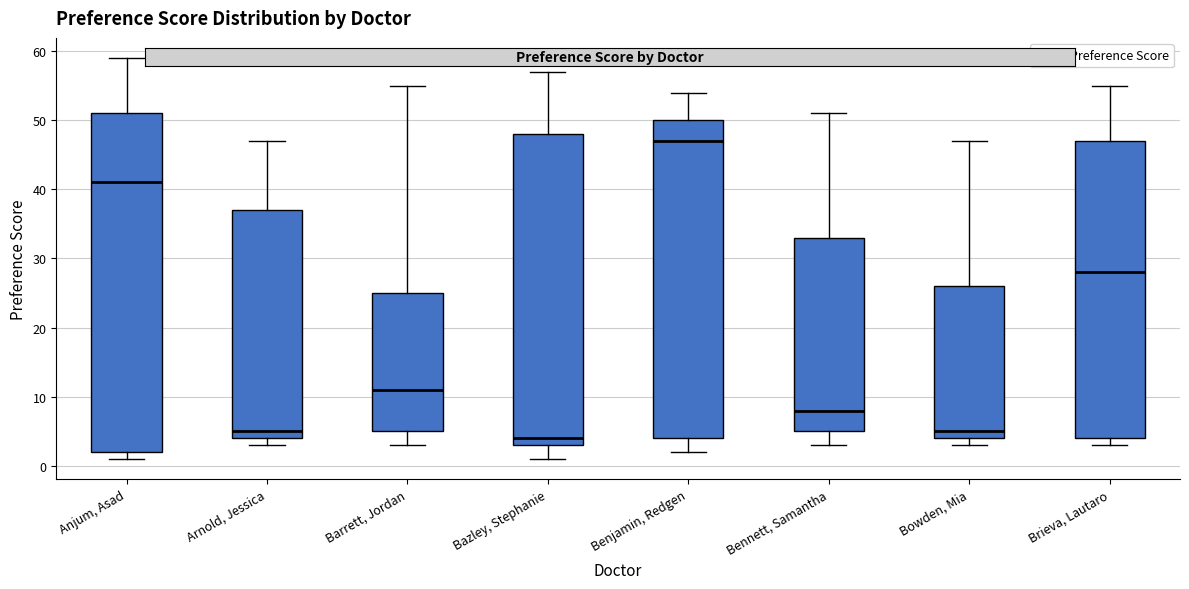

Where does the median line of the box for Brieva, Lautaro sit on the y-axis? The values are not printed on the chart, so give them approximately, as read against the axis.

28